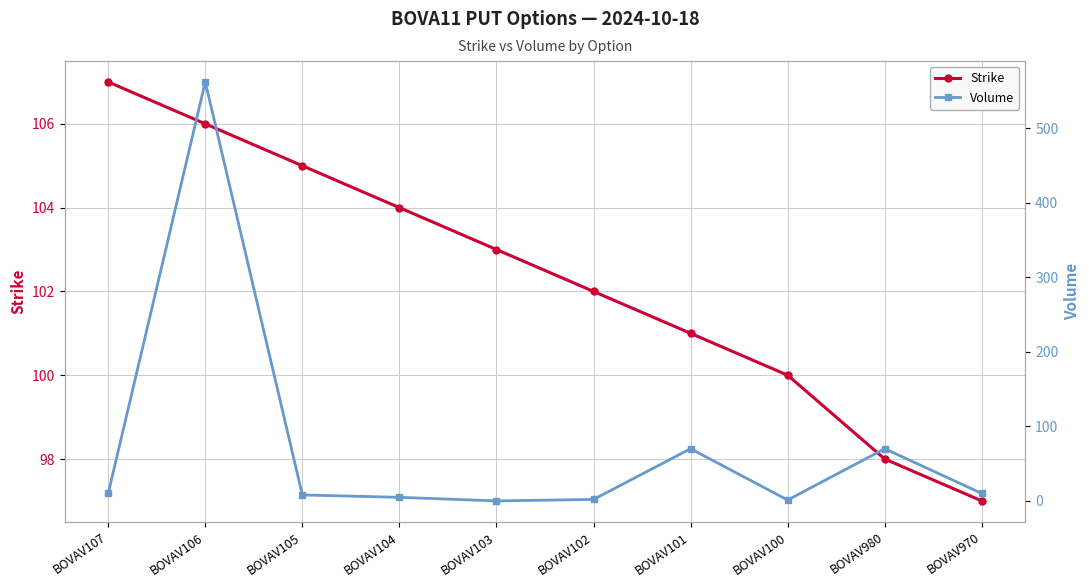

Where does the Volume series first go above 10?

BOVAV106